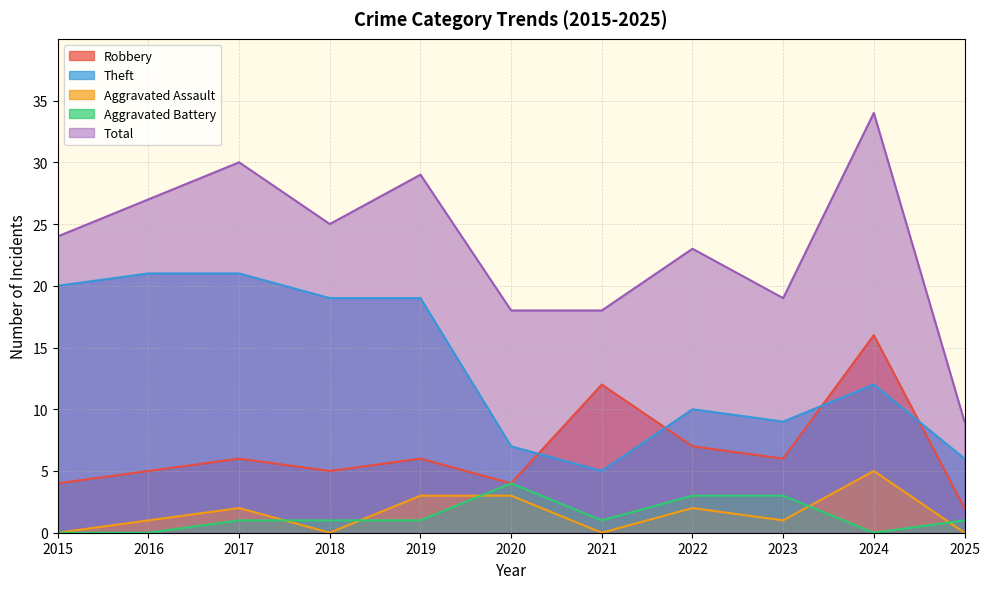

At which category does Aggravated Assault reach its first local valley?

2018